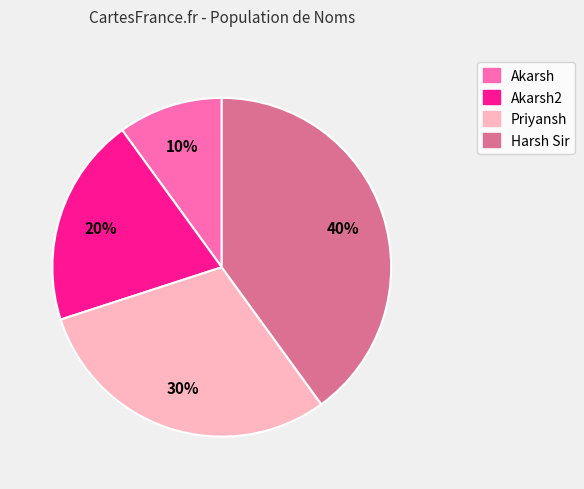

Is there a majority slice in this chart?

No